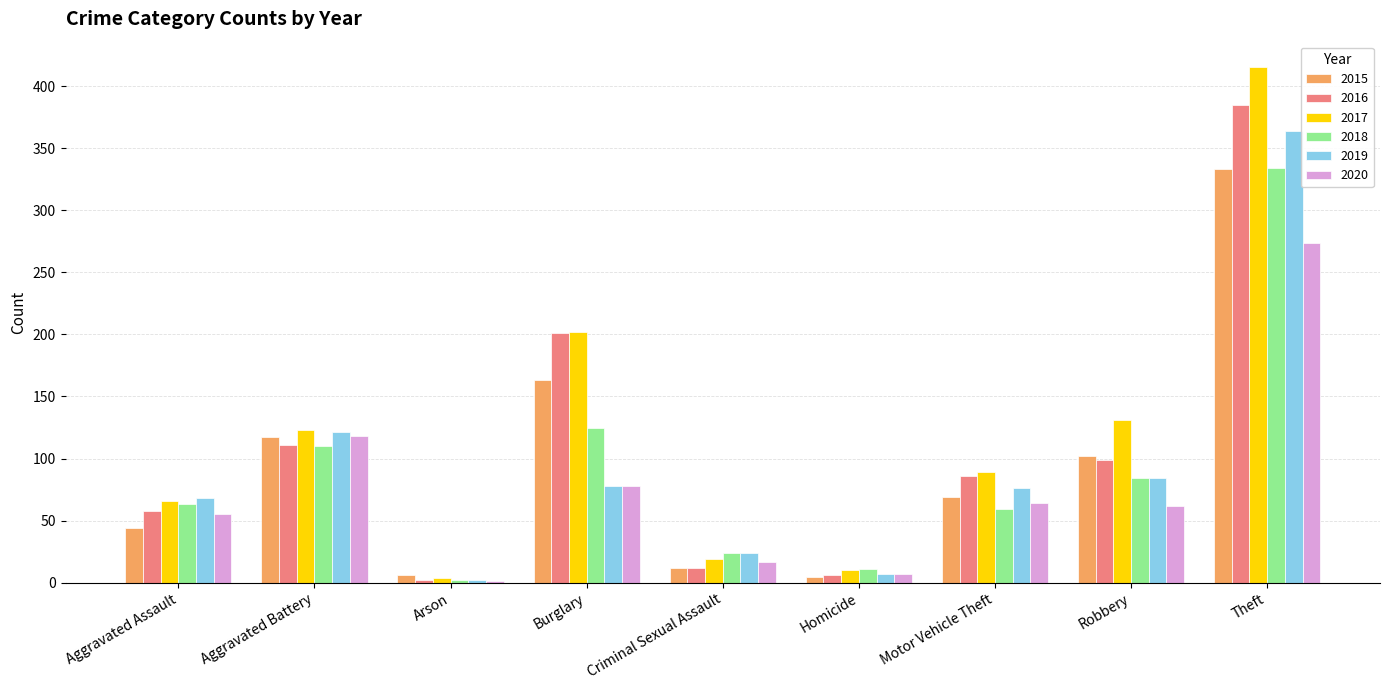

How many categories are shown in the chart?

9